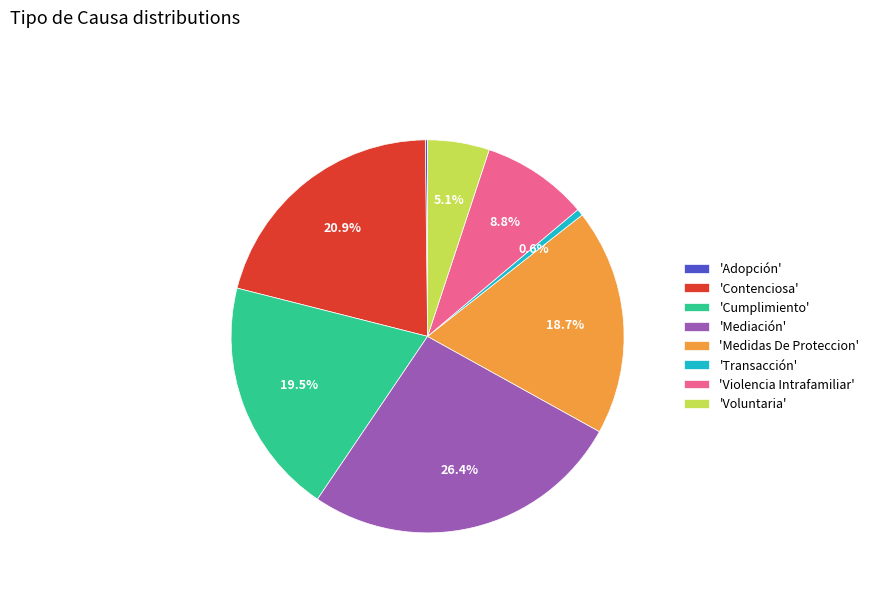

Which slice is the largest?

'Mediación'